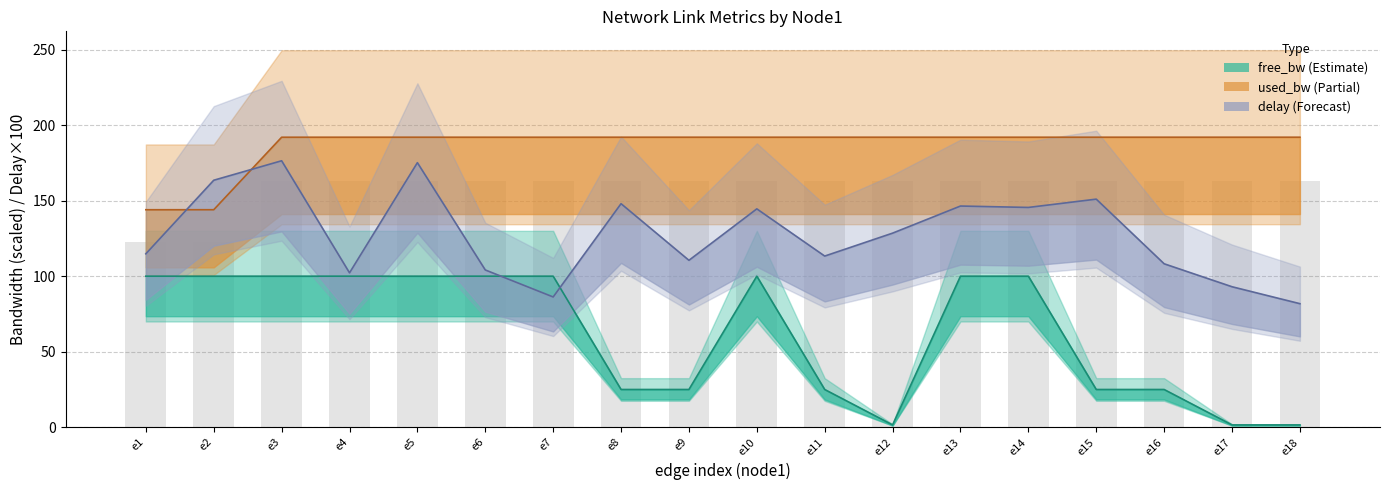

At which label is the value closest to 142?

e2